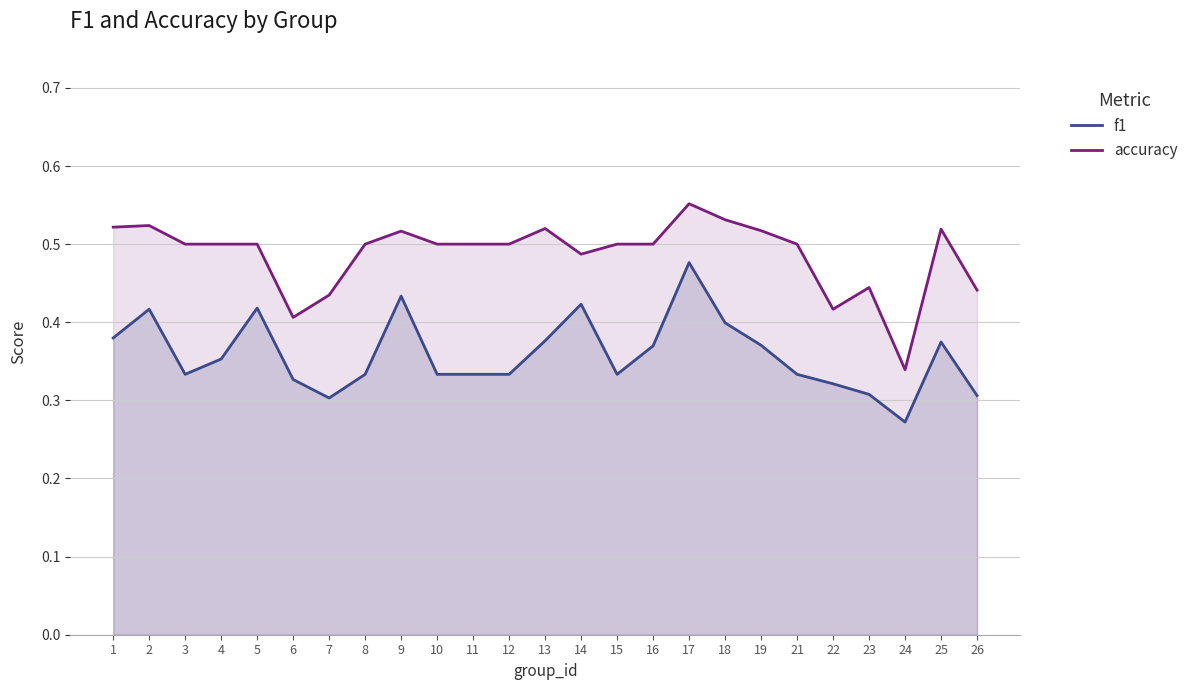

What are all the series names shown in the legend?

f1, accuracy